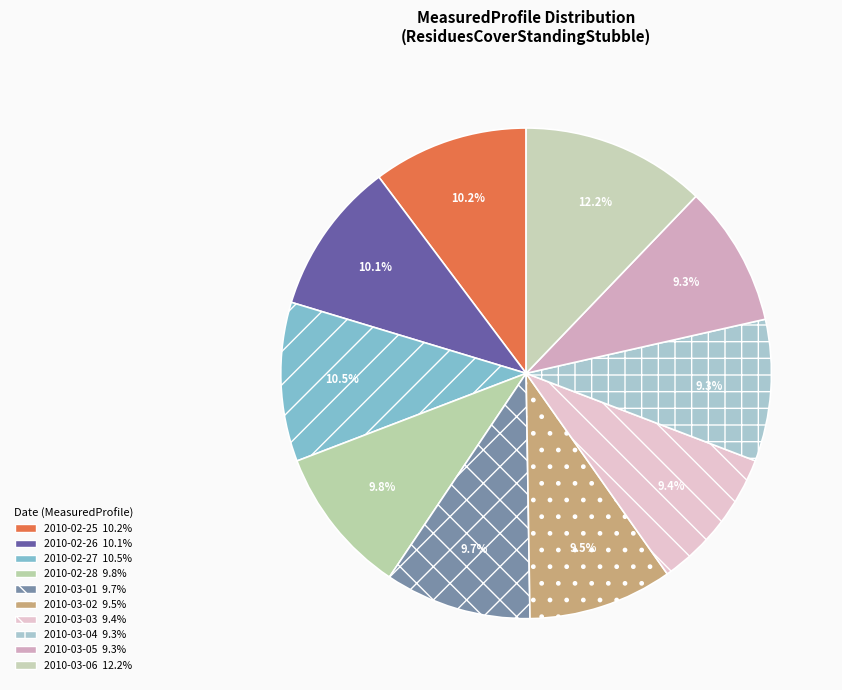

How many segments does this pie chart have?

10